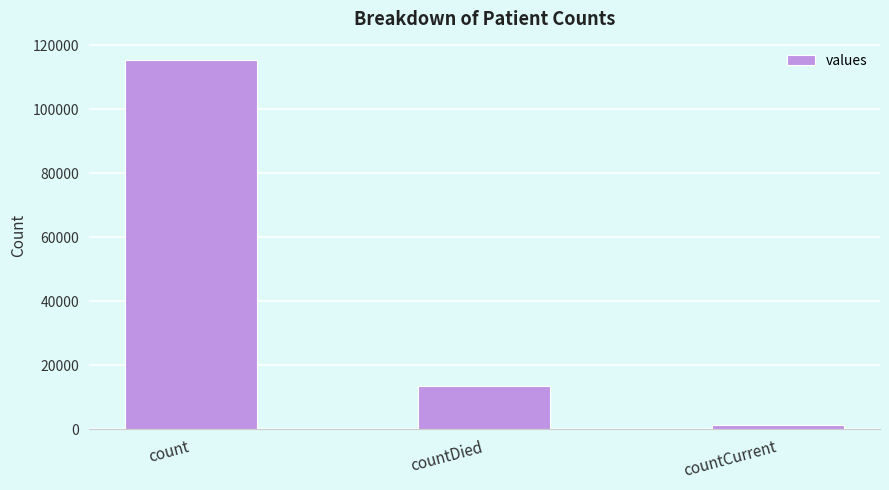

Reading right to left, list all the values displayed in this chart.

1383	13343	115379